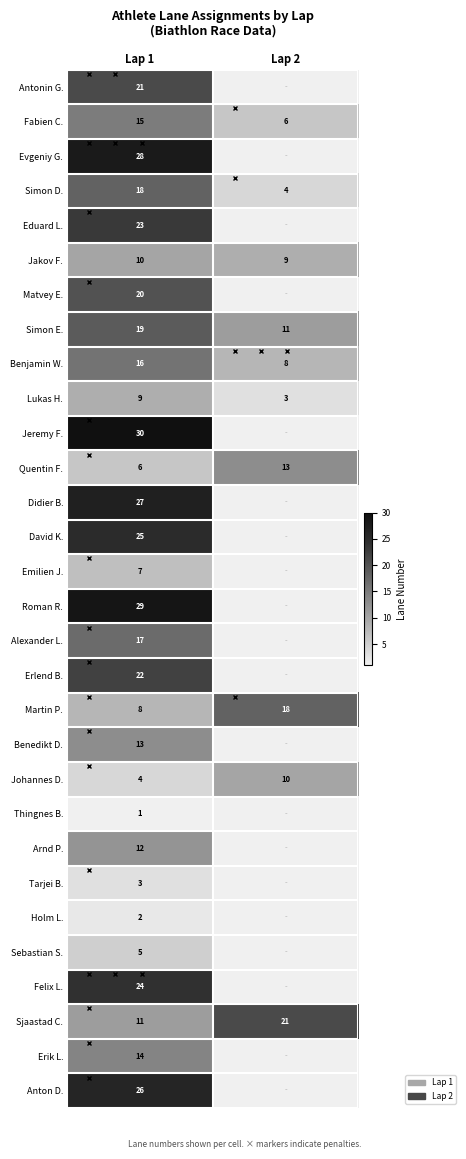

Is the value of Tarjei B. at Lap 1 greater than the value of Sjaastad C. at Lap 1?

No